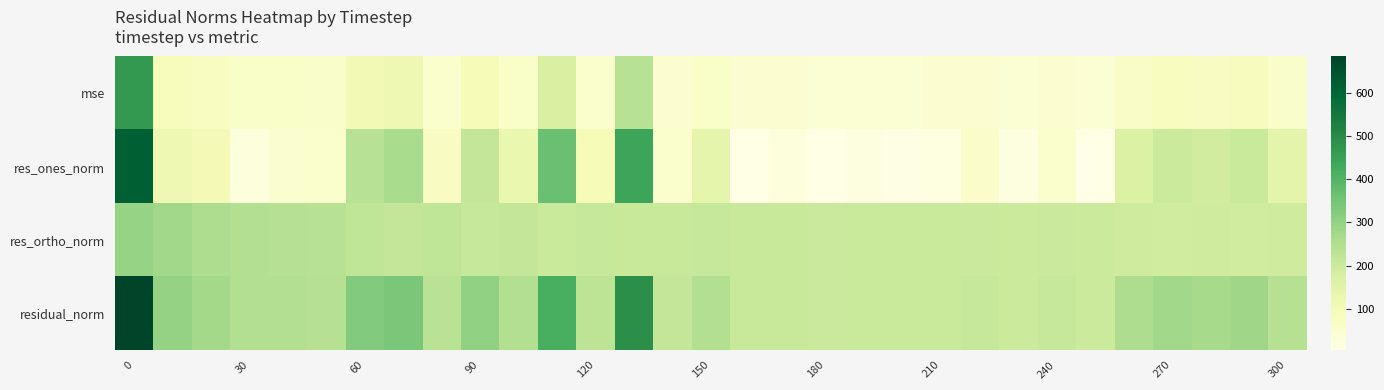

What is the smallest value displayed?

4.7